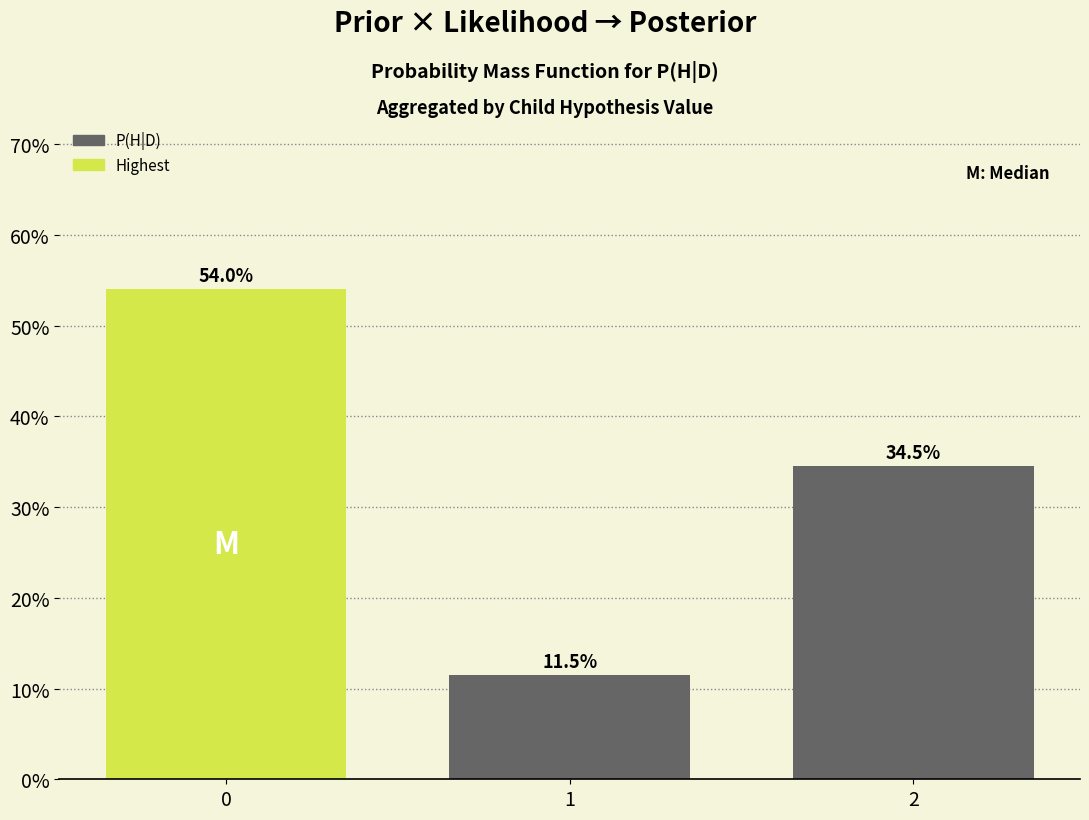

Reading left to right, list all the values displayed in this chart.

54.0	11.5	34.5